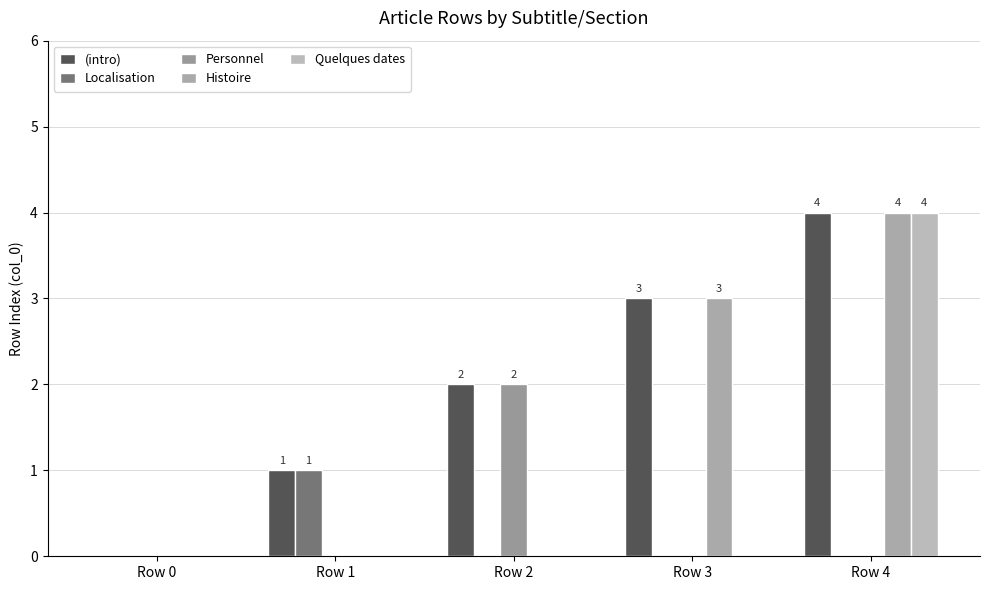

What is the difference between the maximum and minimum values in the Quelques dates series?

4